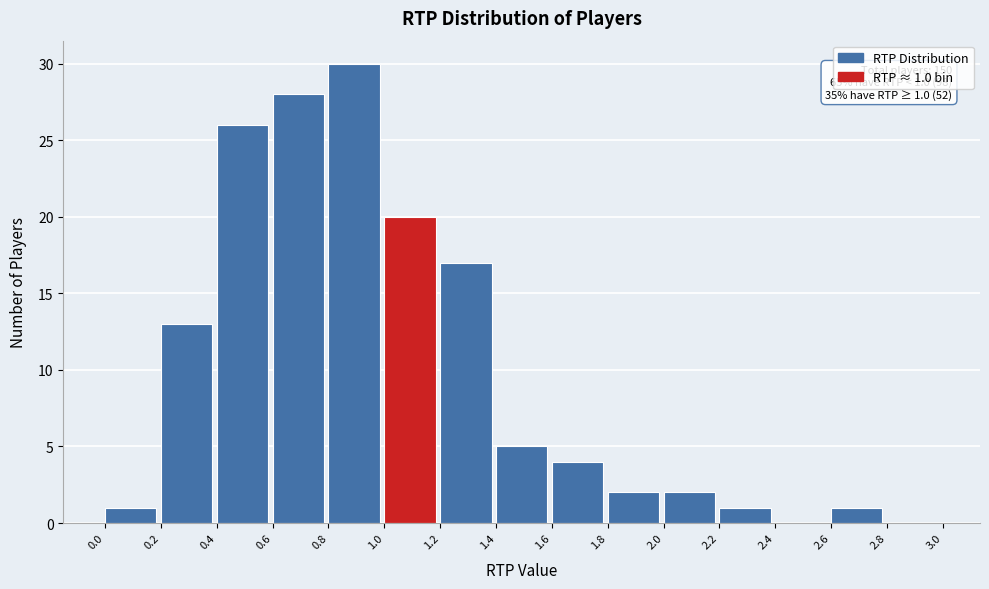

Over which range of the x-axis is the bar tallest?

0.8 to 1.0